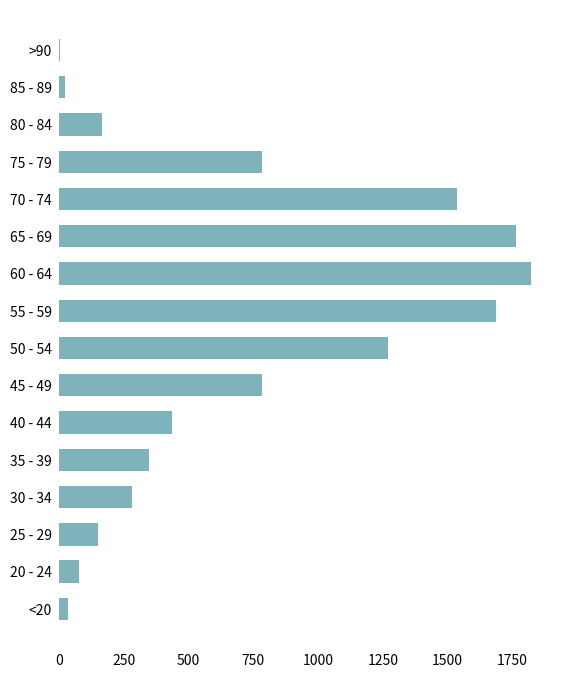

At which category does the chart reach its peak across all series?

60 - 64